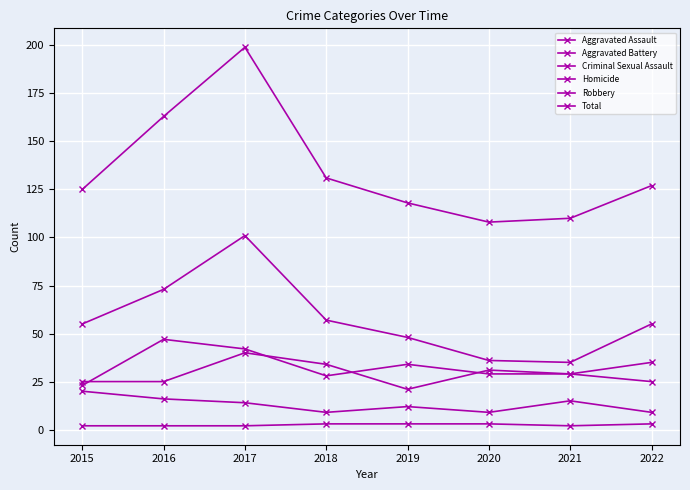

Is this an area chart (filled region under the line)?

No